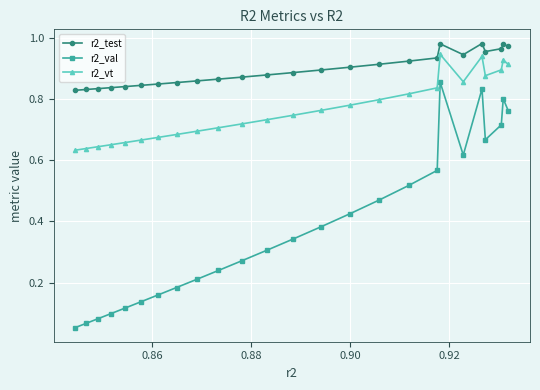

List the series in order of their overall mean, highest first.

r2_test, r2_vt, r2_val